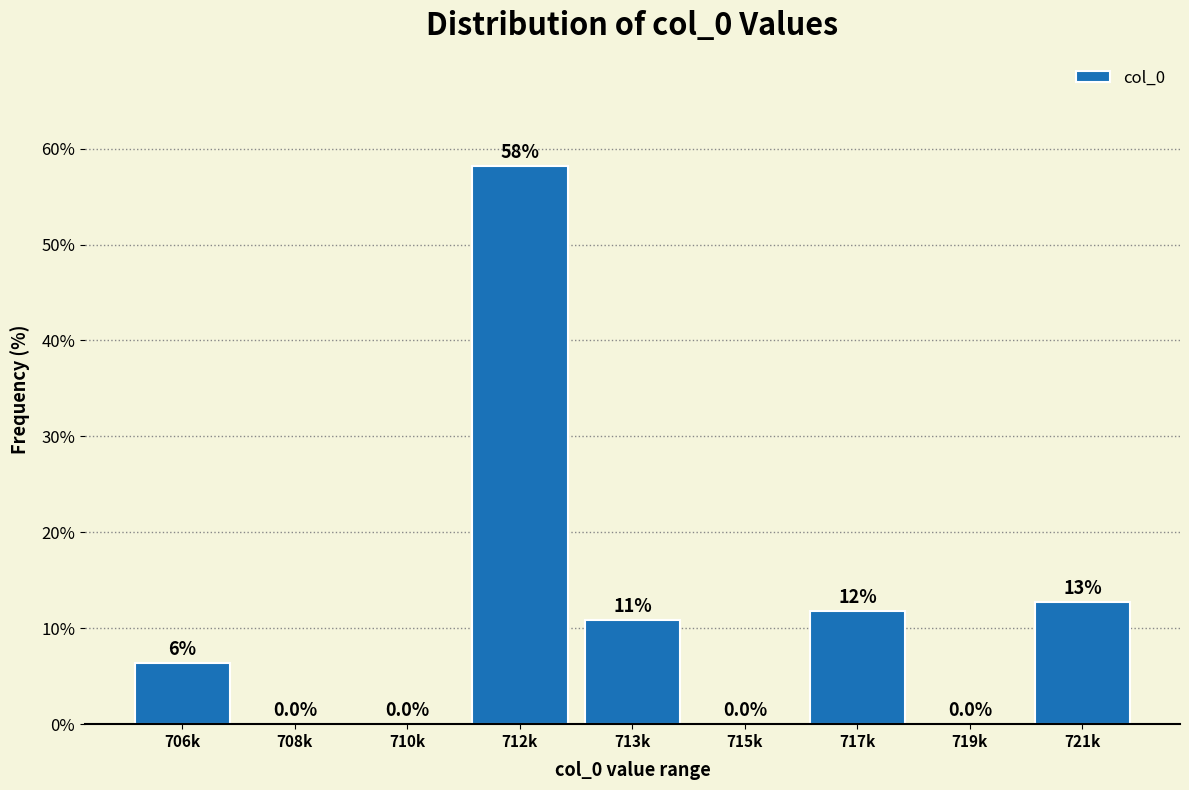

The value at 713k is 10.9. True or false?

True